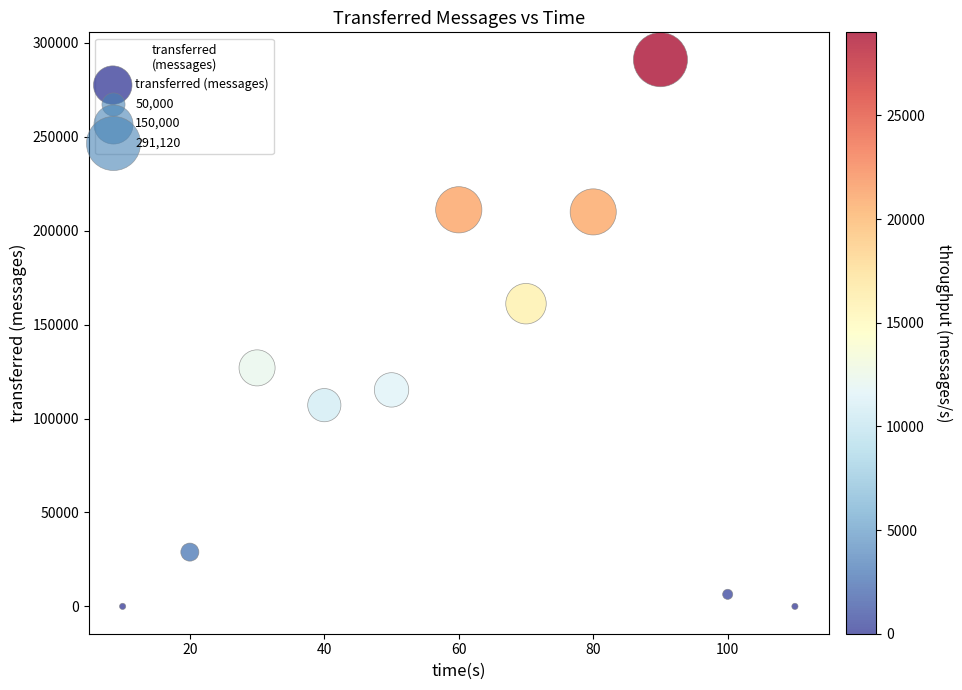

What is the range of Y values (max minus min)?

291120